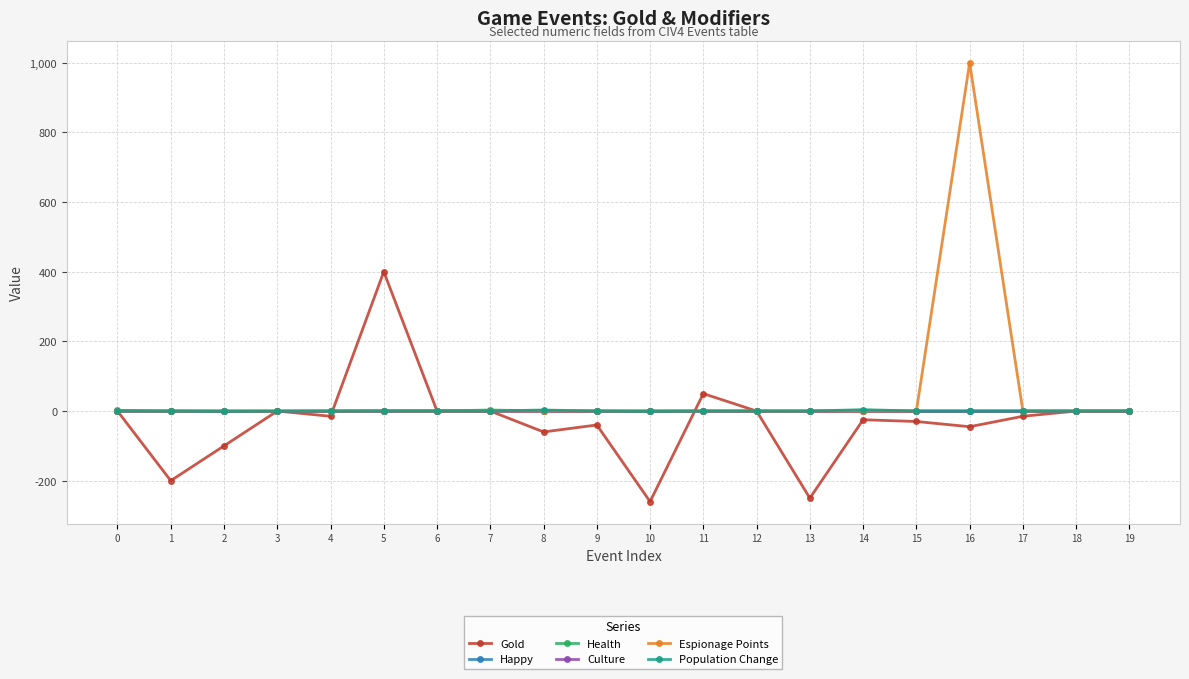

The value of Gold at 11 is 50. True or false?

True